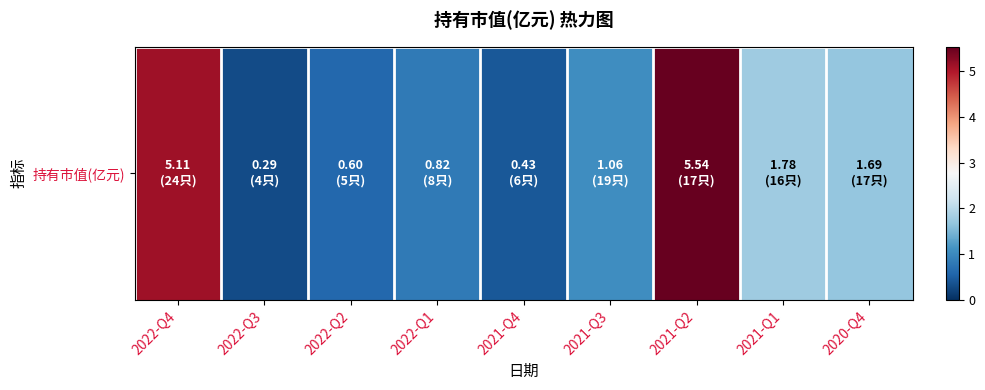

The value at 2021-Q2 is 7.3. True or false?

False